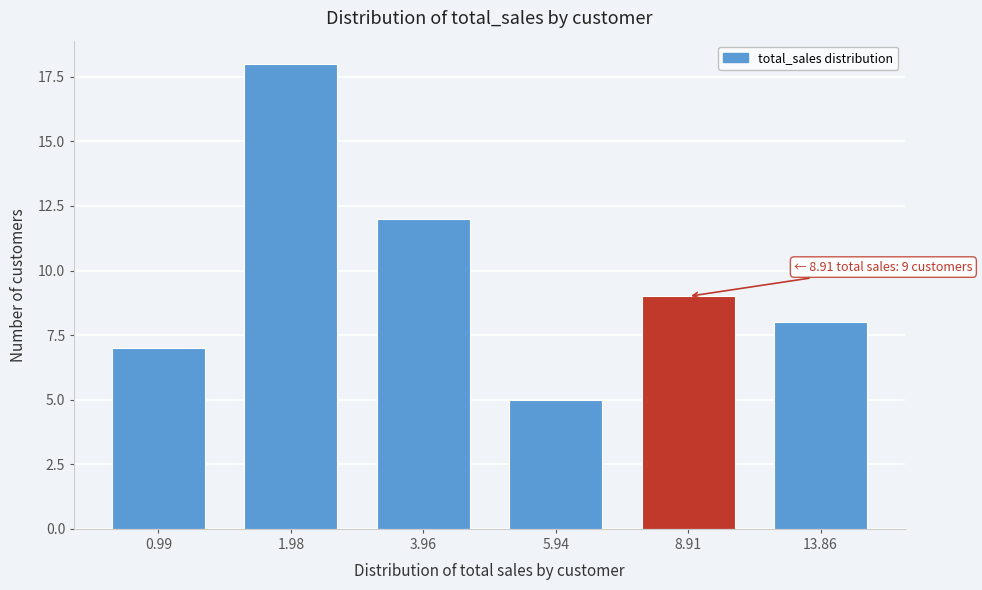

Reading left to right, list all the values displayed in this chart.

7	18	12	5	9	8